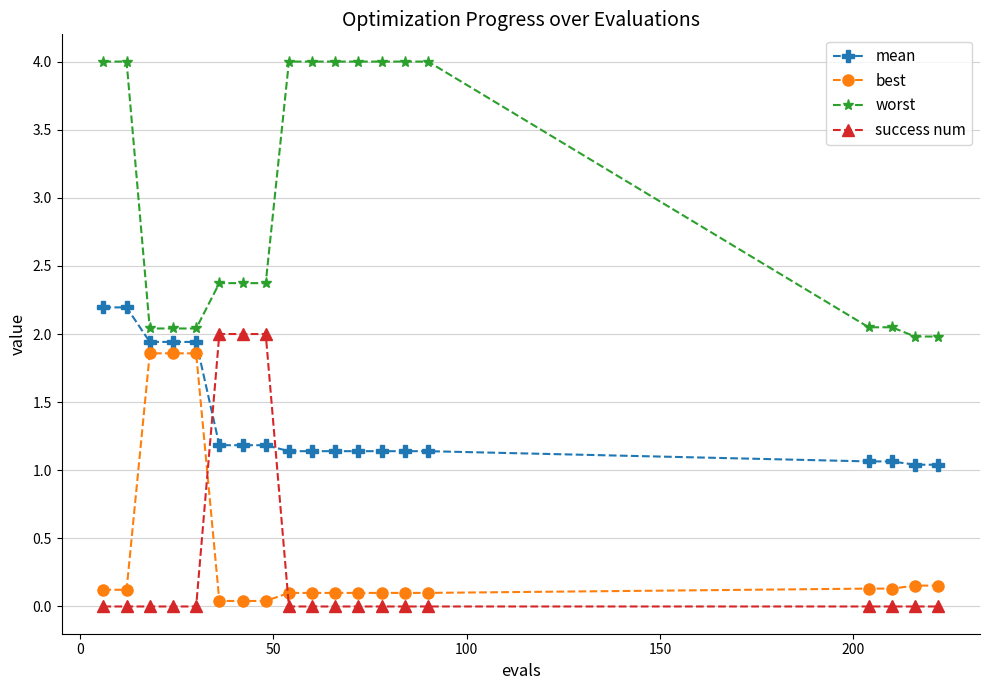

What is the highest value of the mean series?

2.2